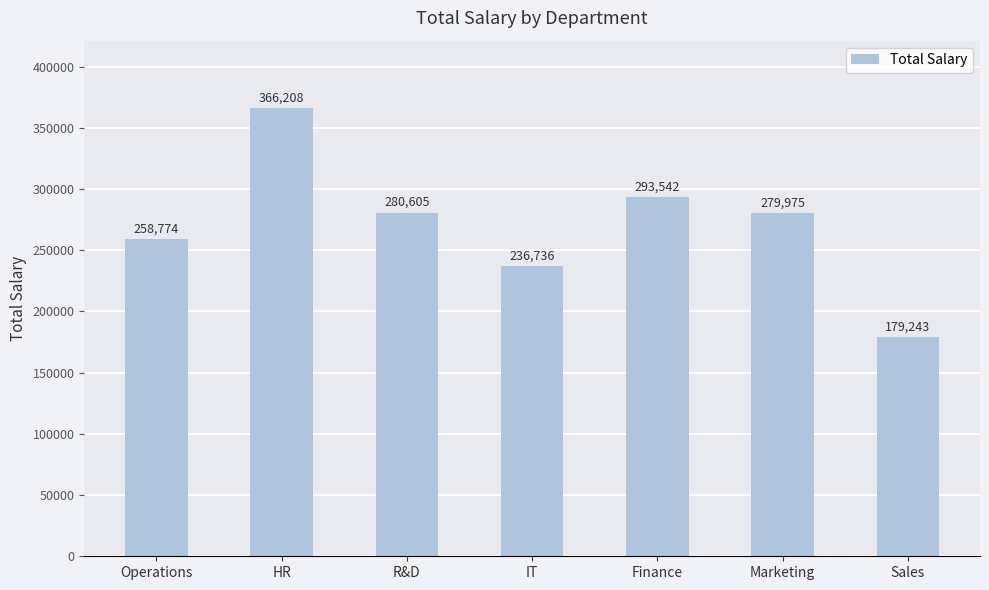

Rank the categories by value from highest to lowest.

HR, Finance, R&D, Marketing, Operations, IT, Sales